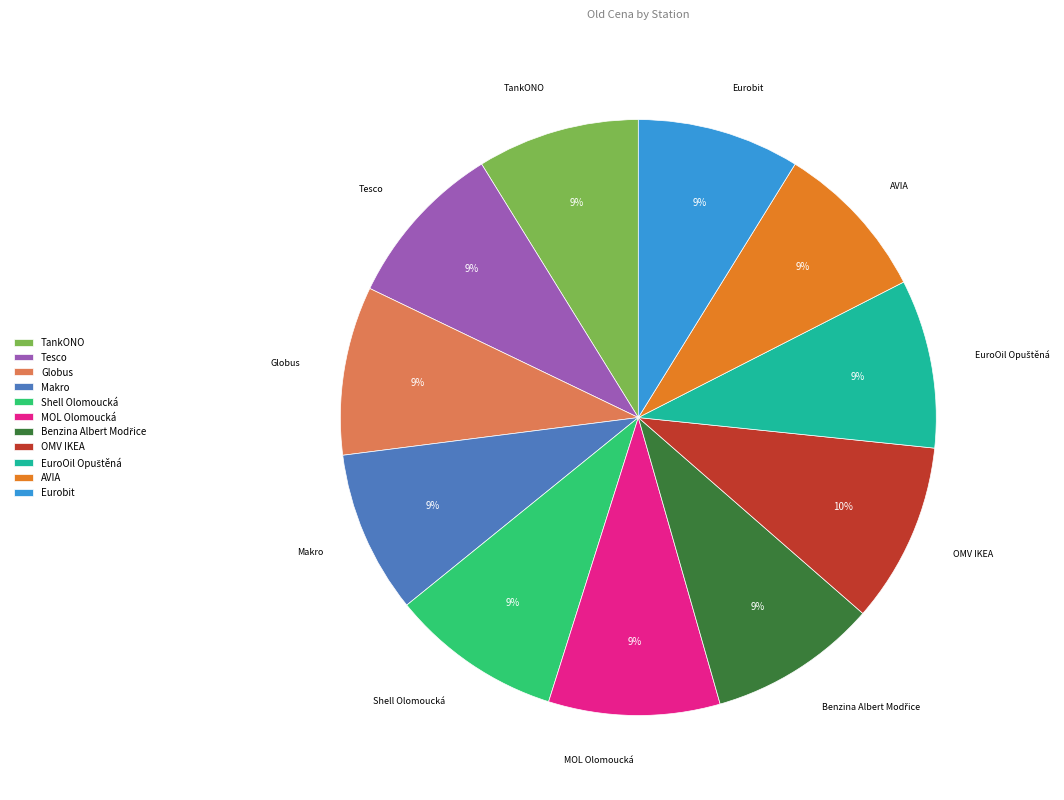

Do AVIA and TankONO together represent more than half of the pie?

No